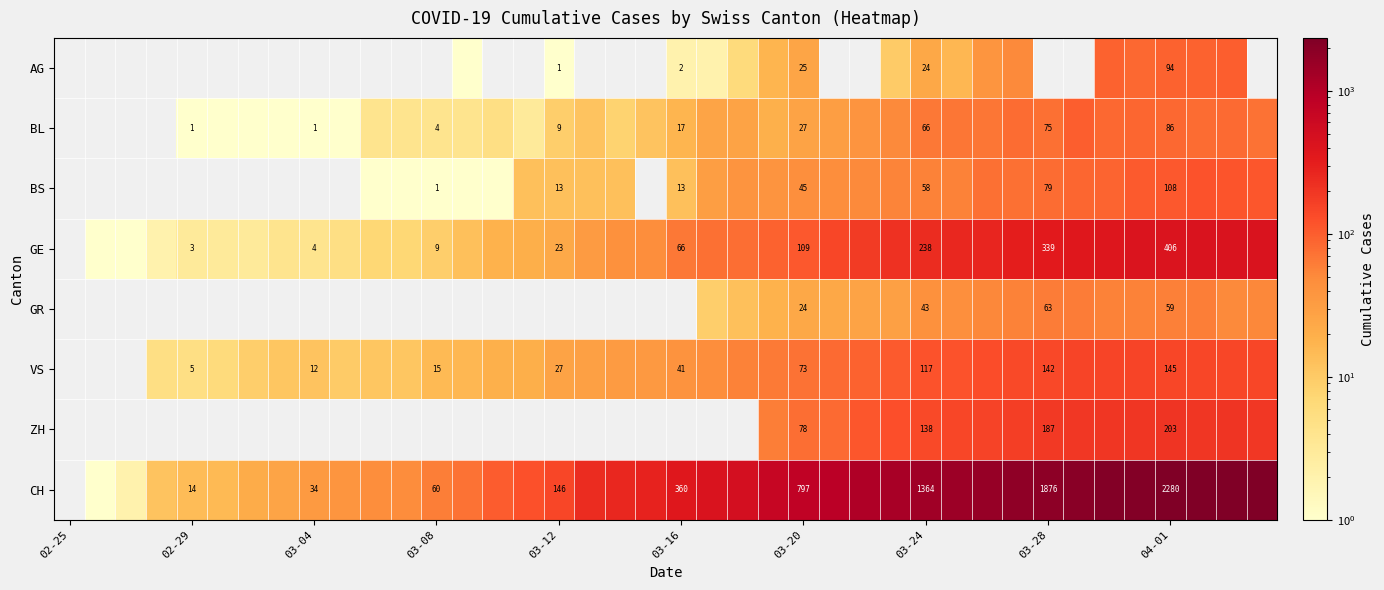

What is the total value across all series at 04-01?

3381